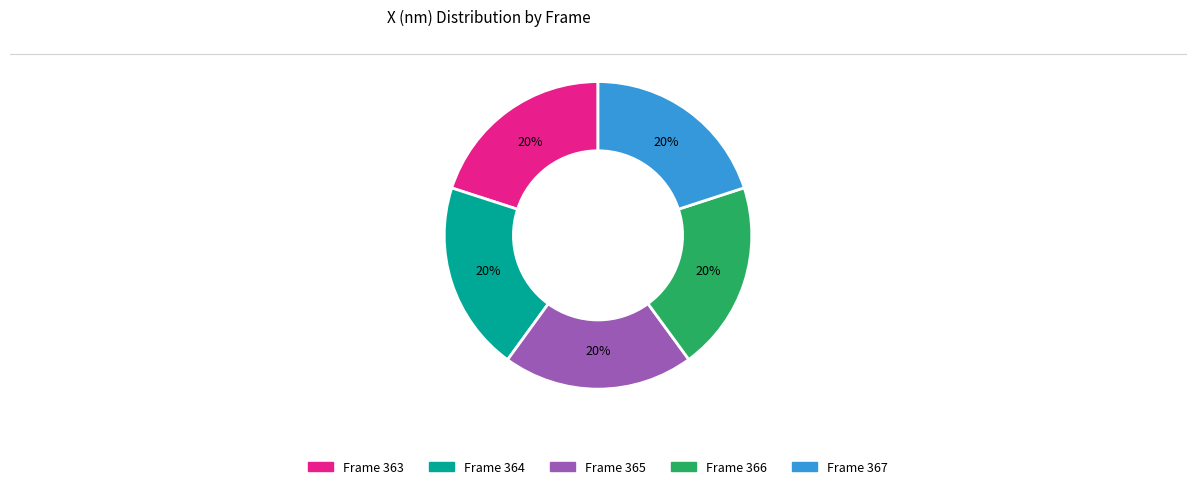

To the nearest percent, what is the average slice percentage?

20%